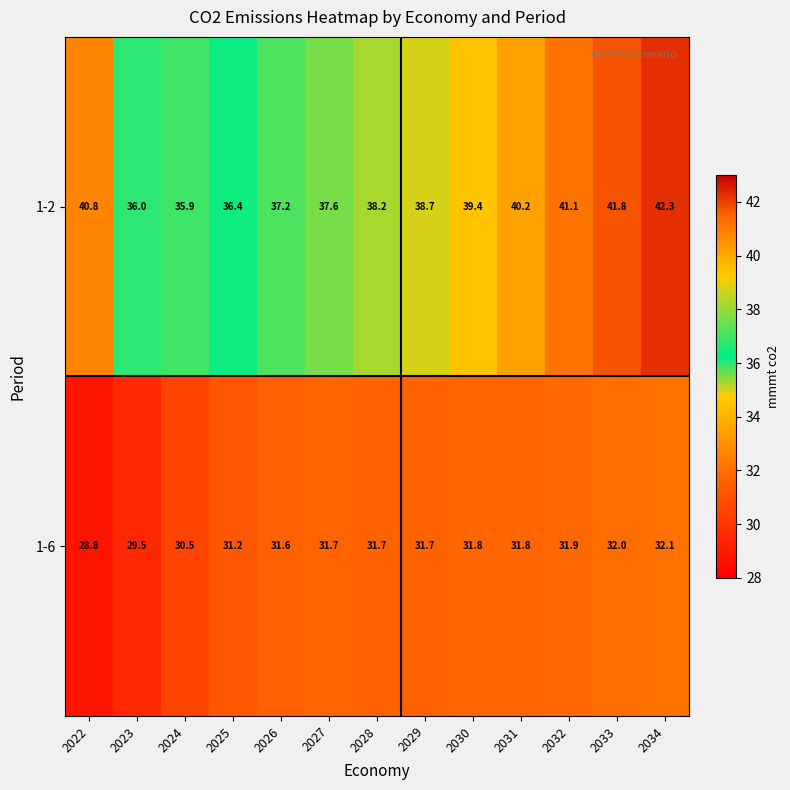

Rank the series by their average value, from highest to lowest.

1-2, 1-6